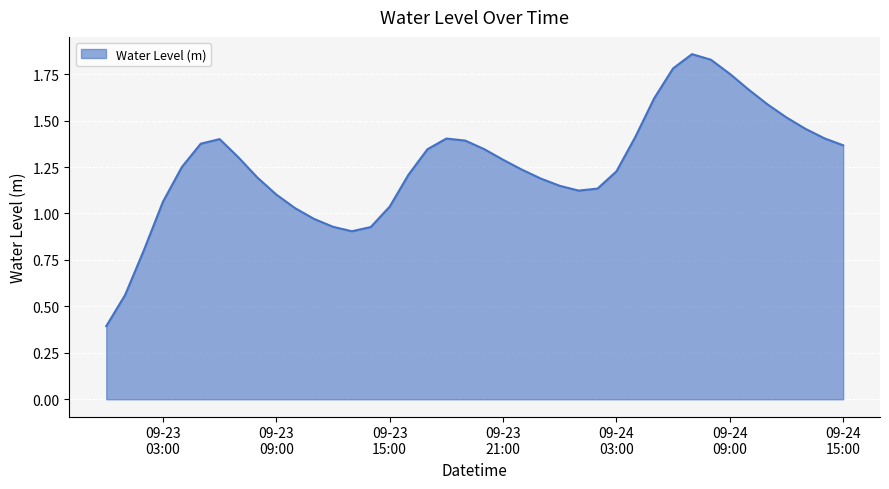

What is the minimum value shown in the chart?

0.4